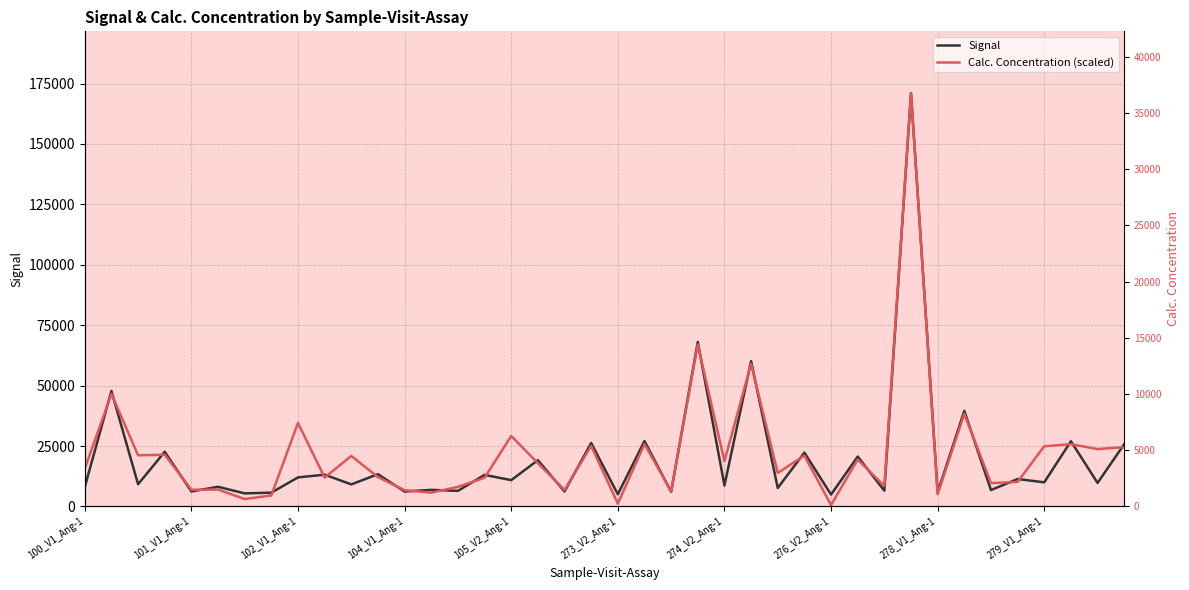

What is the difference between the Calc. Concentration (scaled) values at 13 and 35?

4460.8